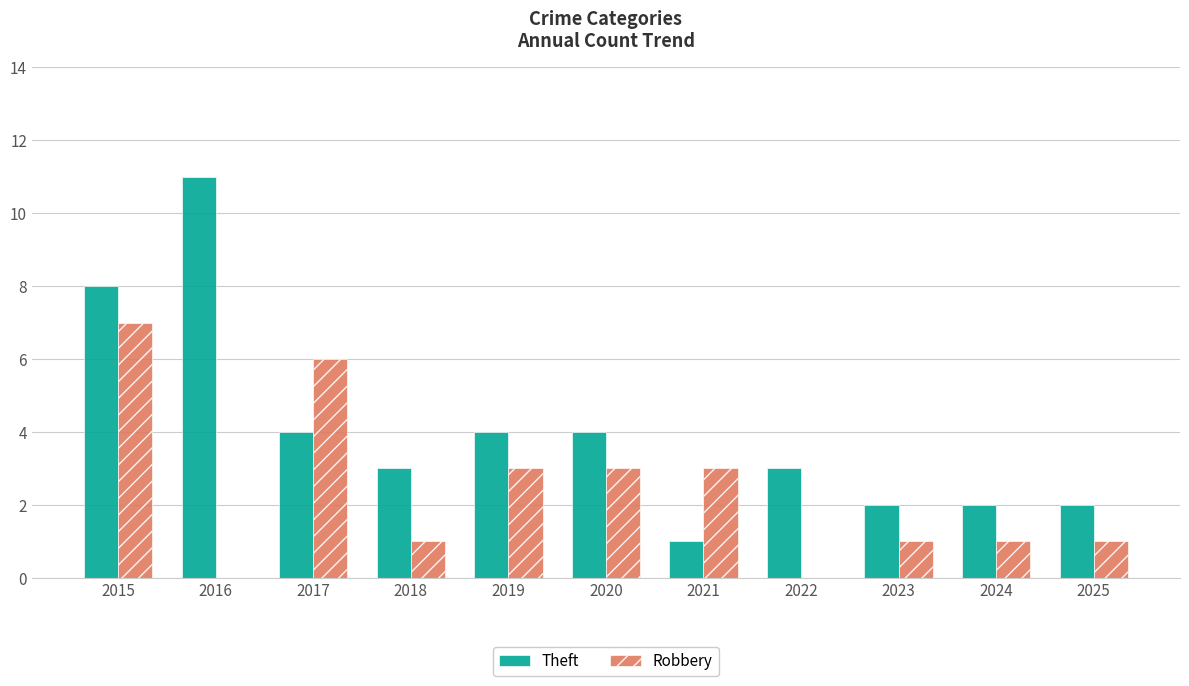

The value of Robbery at 2025 is 1. True or false?

True